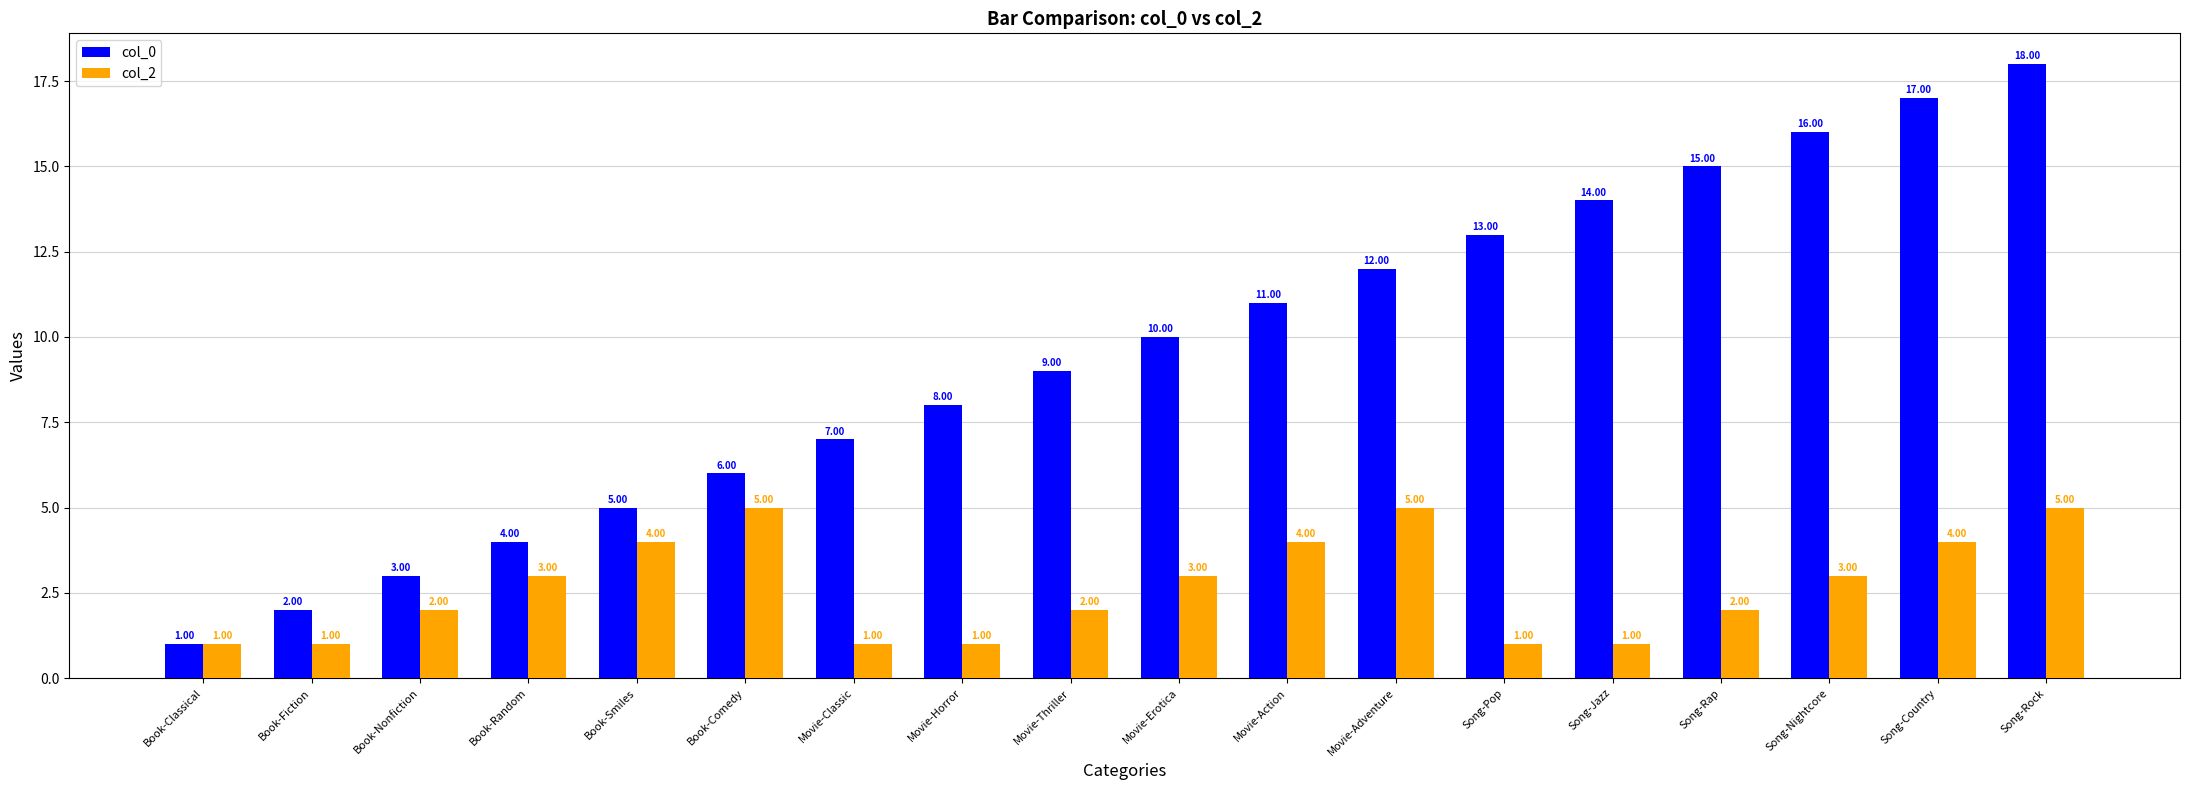

How many data points in col_2 are less than 3?

9